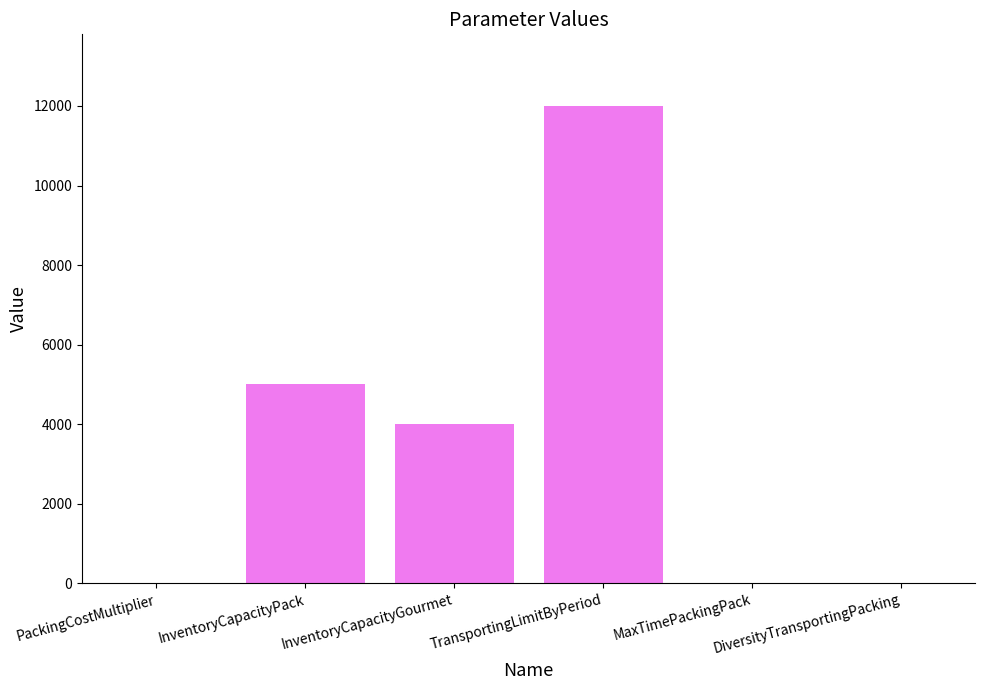

What is the greatest value displayed?

12000.0